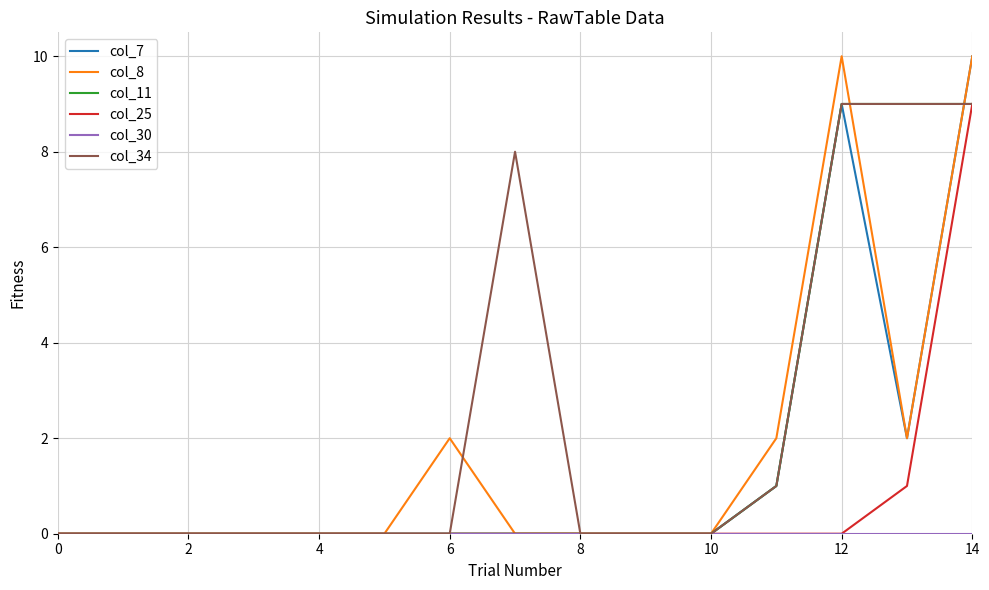

Which series has the largest total across all categories?

col_34